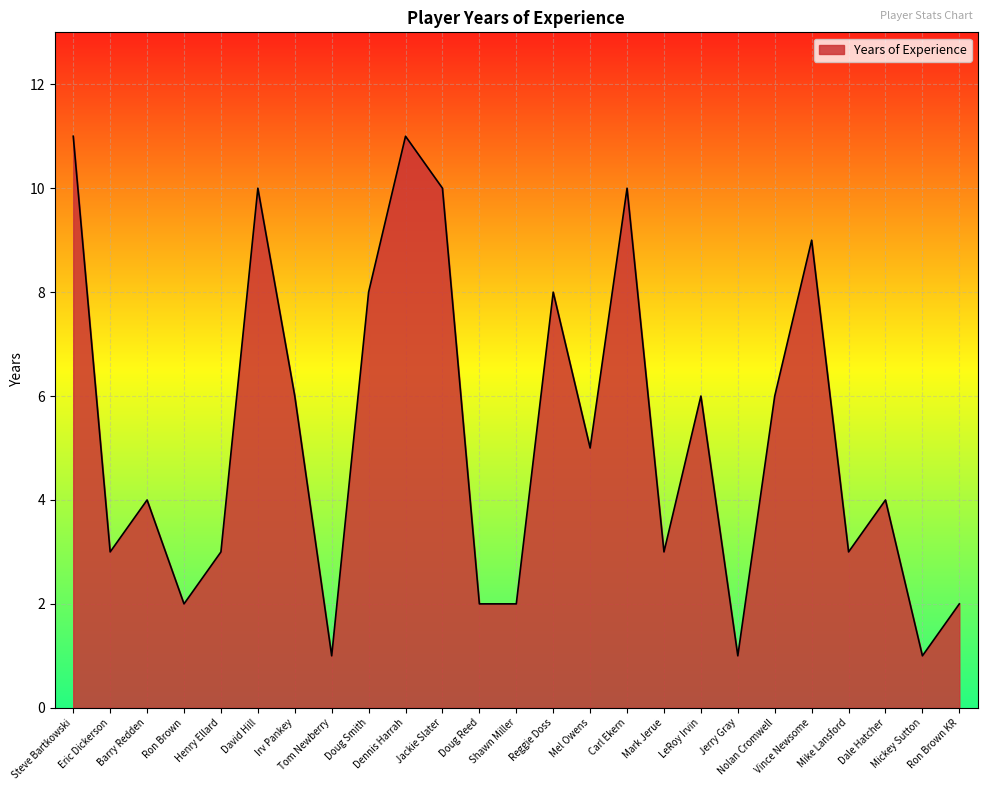

Where is the first local minimum?

Eric Dickerson